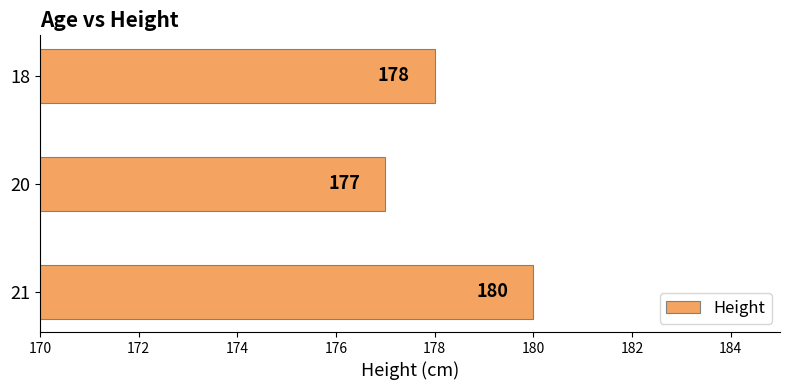

How many bars are there in total?

3